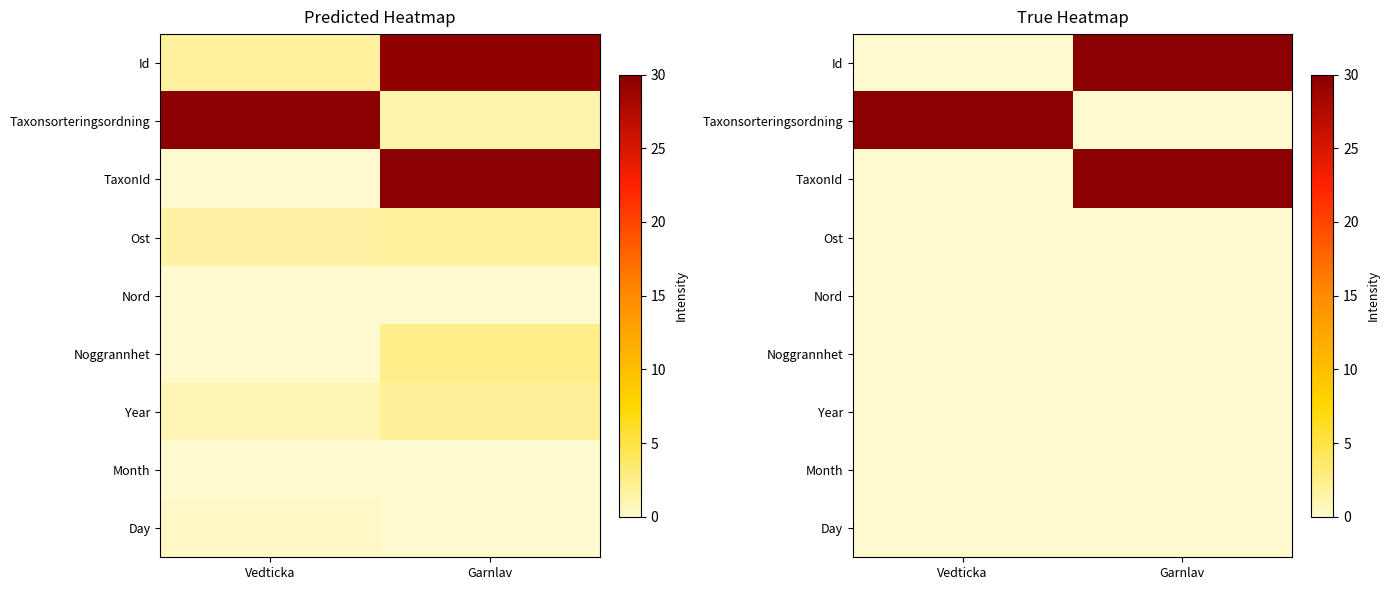

At which category is the sum across all series the highest?

Garnlav